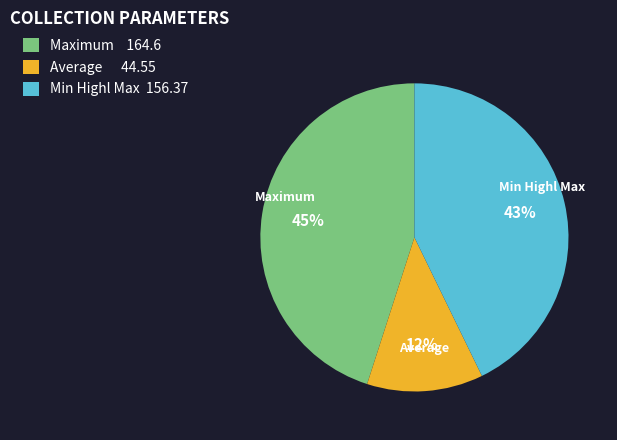

To the nearest percent, what is the average slice percentage?

33%